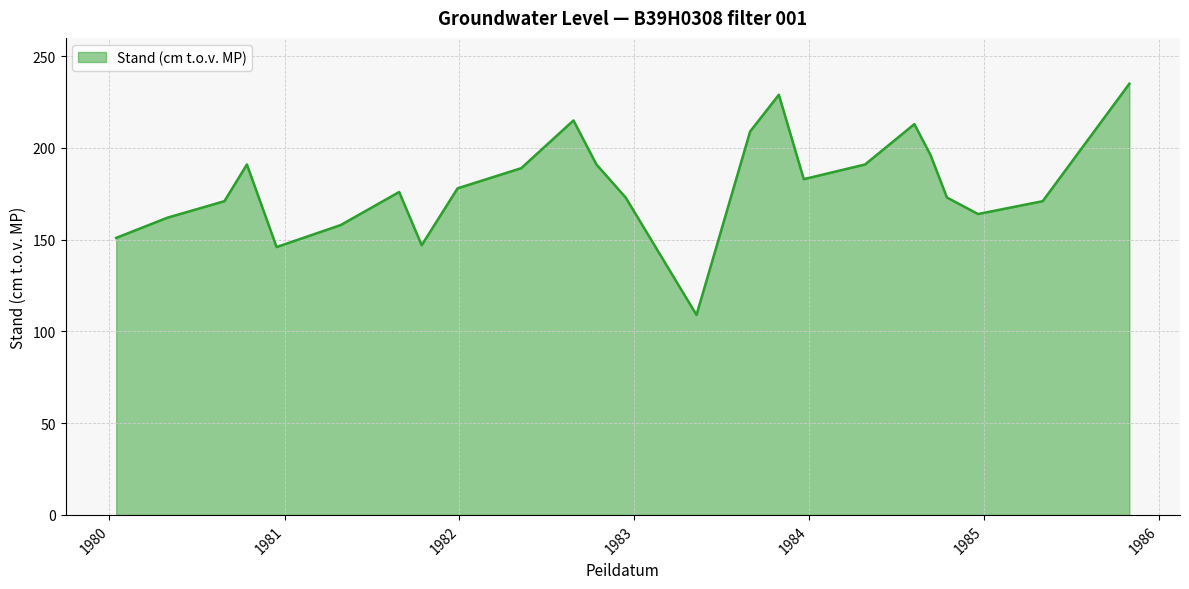

What is the difference between the maximum and minimum values?

126